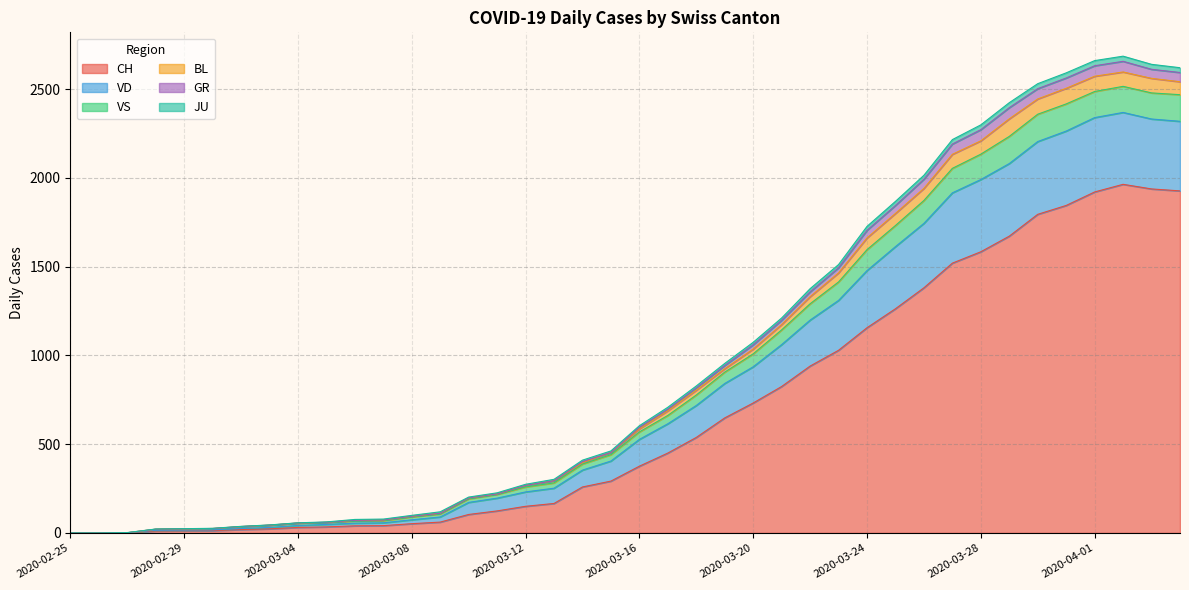

Does the chart display data point markers on the line(s)?

No